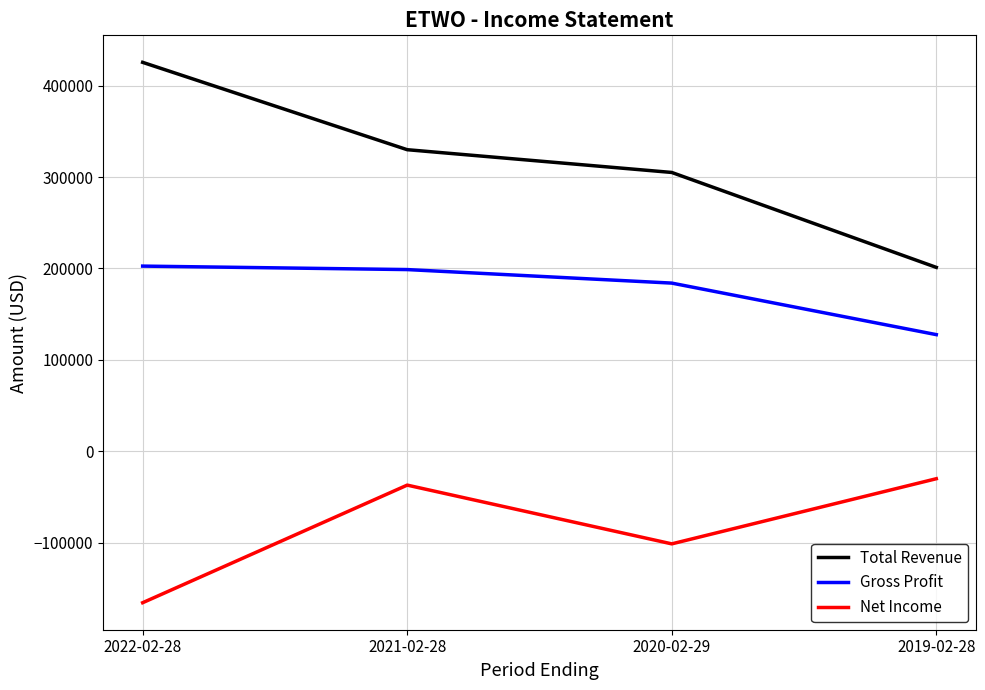

What is the difference between the maximum and minimum values in the Gross Profit series?

75000